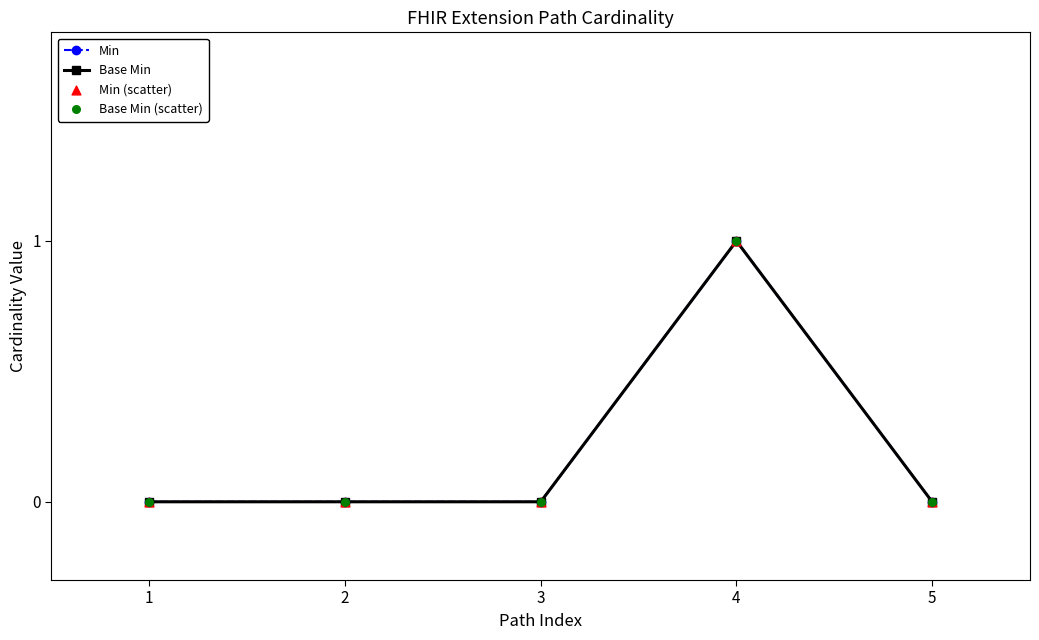

Is this an area chart (filled region under the line)?

No